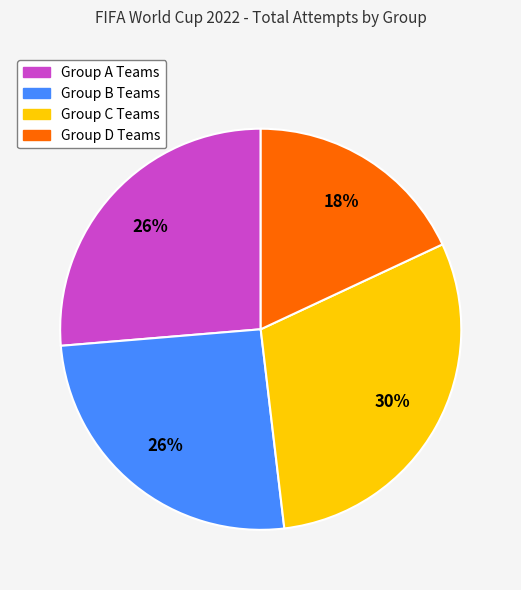

To the nearest percent, what is the difference between the largest and smallest slice percentages?

12%